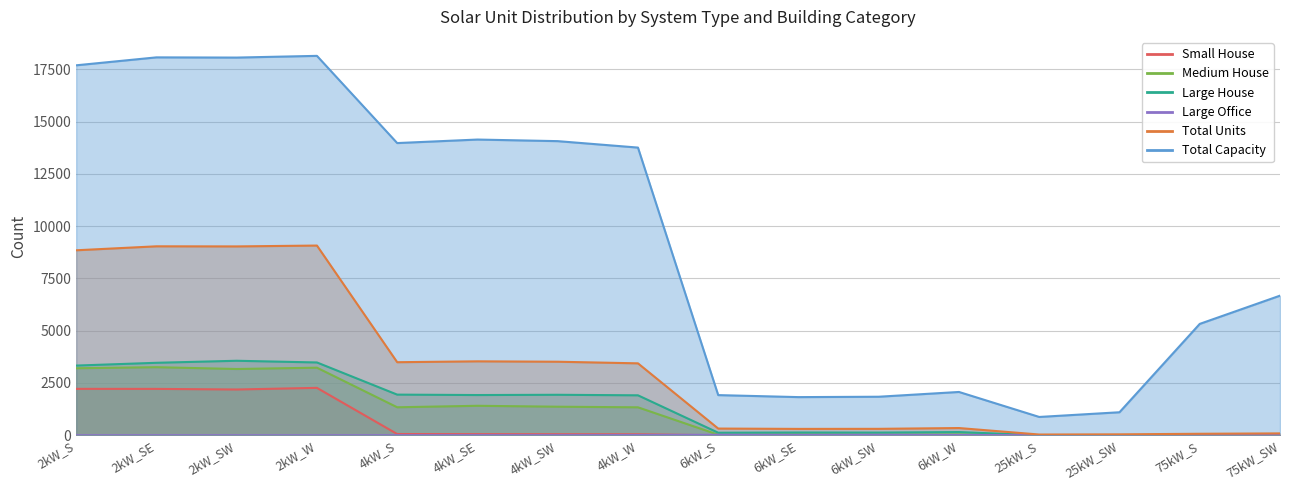

Which series has the widest spread of values?

Total Capacity